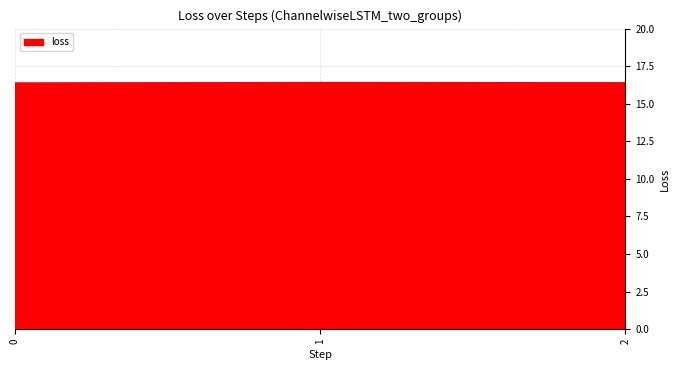

How many categories are shown in the chart?

3